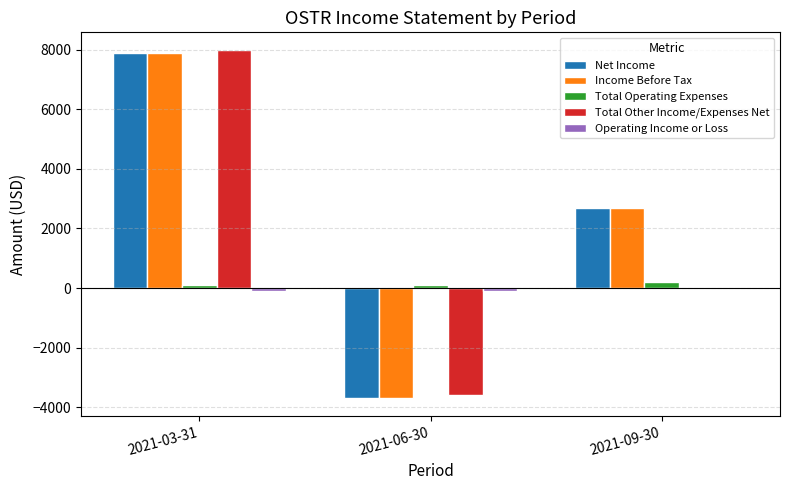

The Income Before Tax series shows -3700 at 2021-06-30. True or false?

True